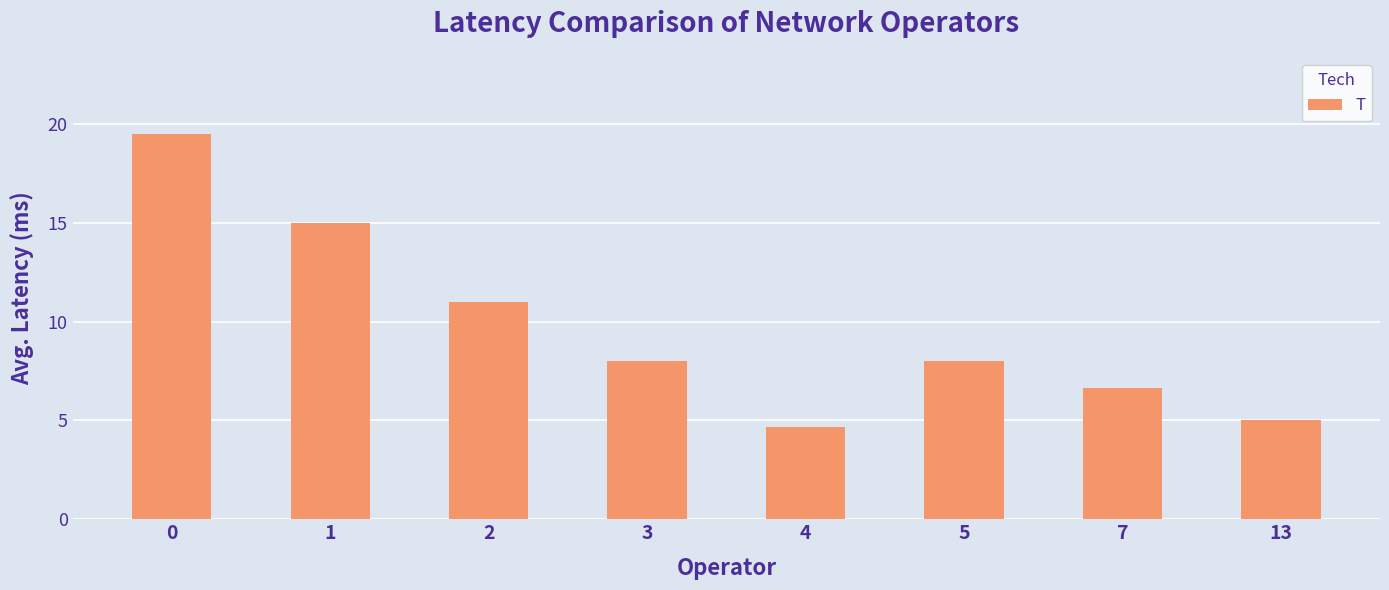

What is the maximum value shown in the chart?

19.5